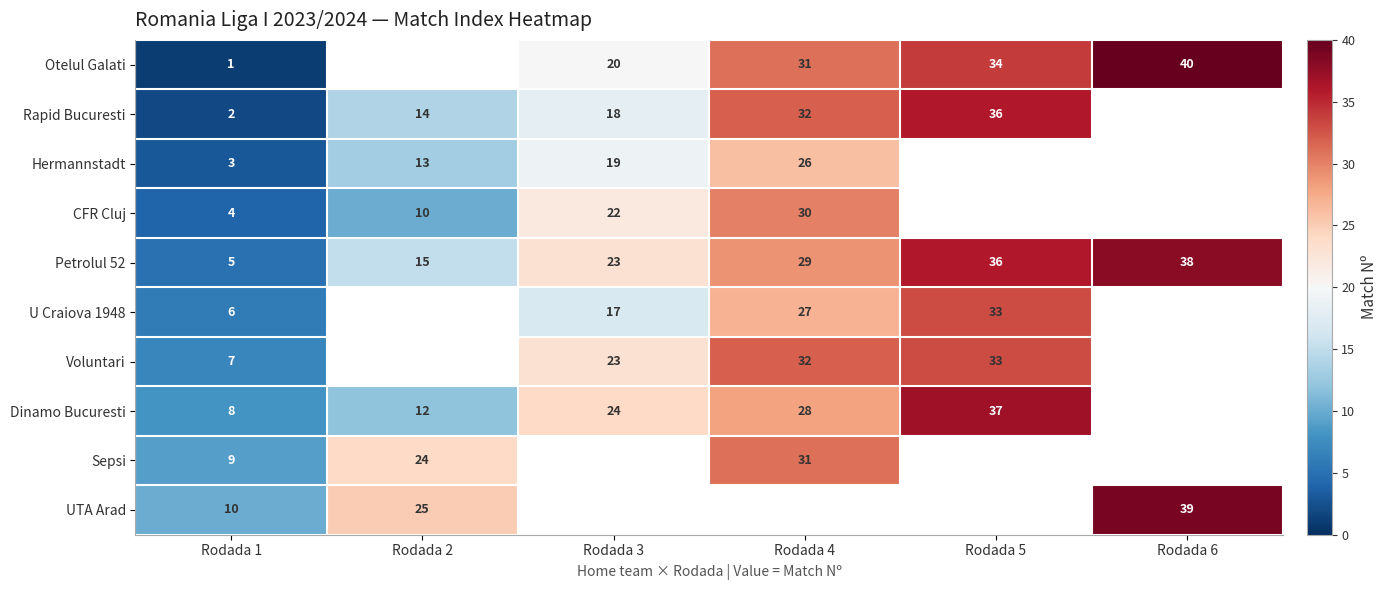

The U Craiova 1948 series shows 27 at Rodada 4. True or false?

True